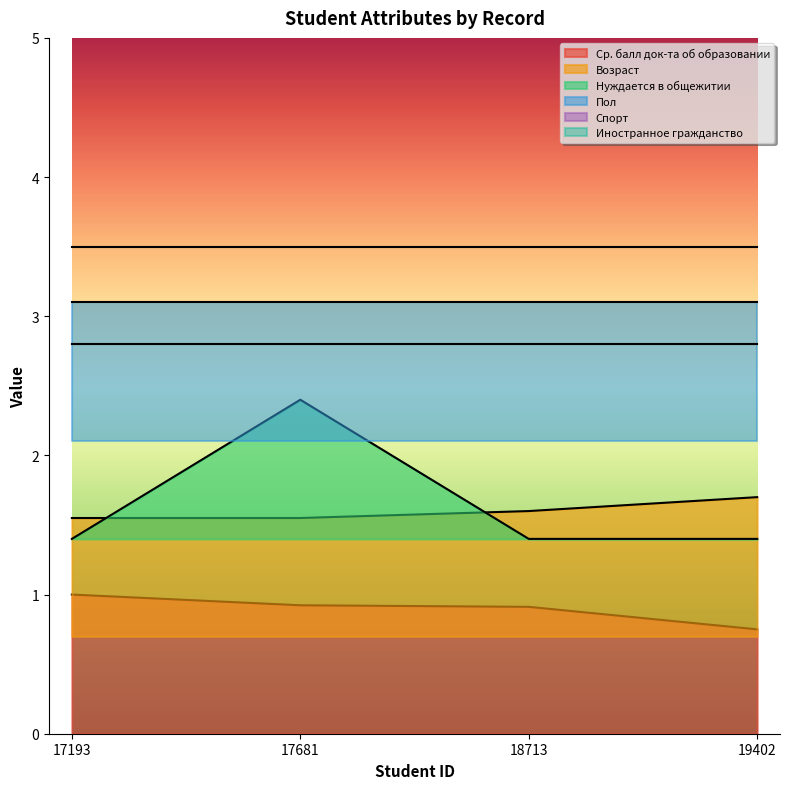

What is the average value of the Ср. балл док-та об образовании series?

0.9